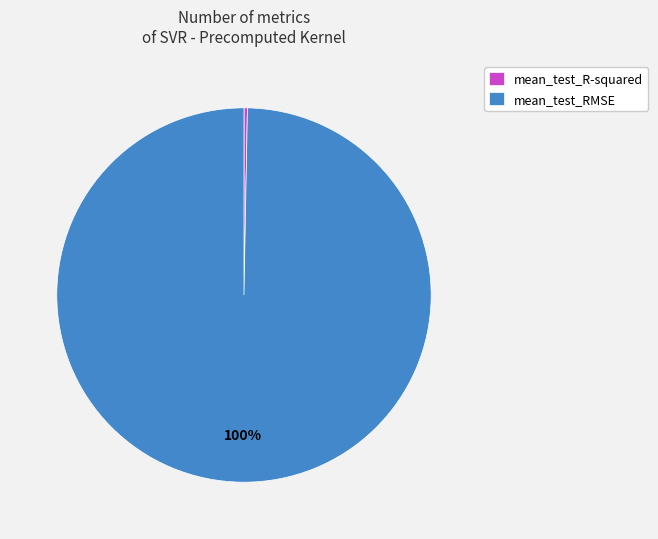

What is the smallest slice in the pie chart?

mean_test_R-squared